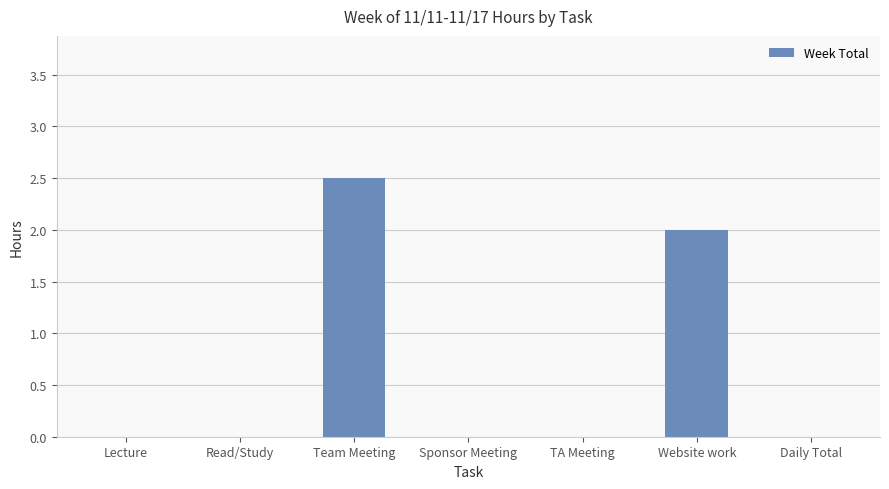

Which category has the highest value across all series?

Team Meeting